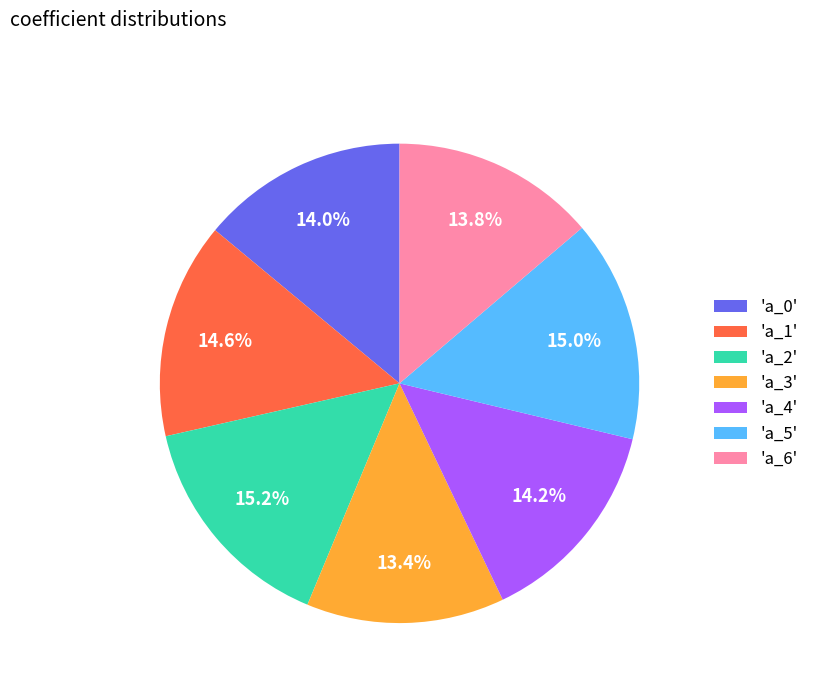

Count the number of slices in the pie.

7